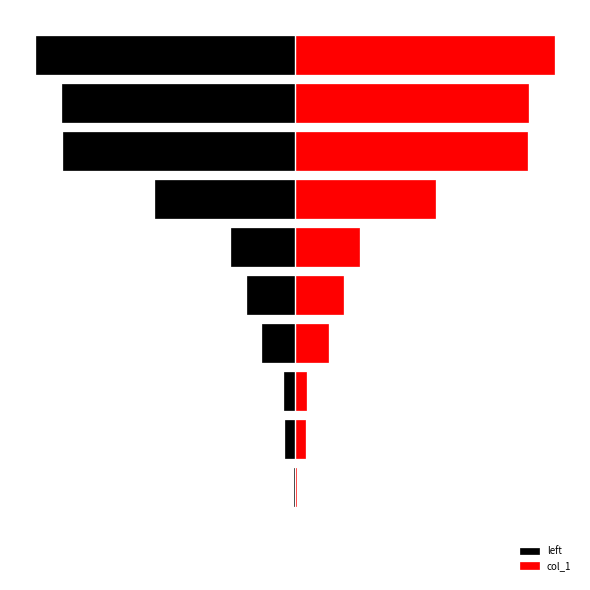

The left series shows -17580 at 5. True or false?

False